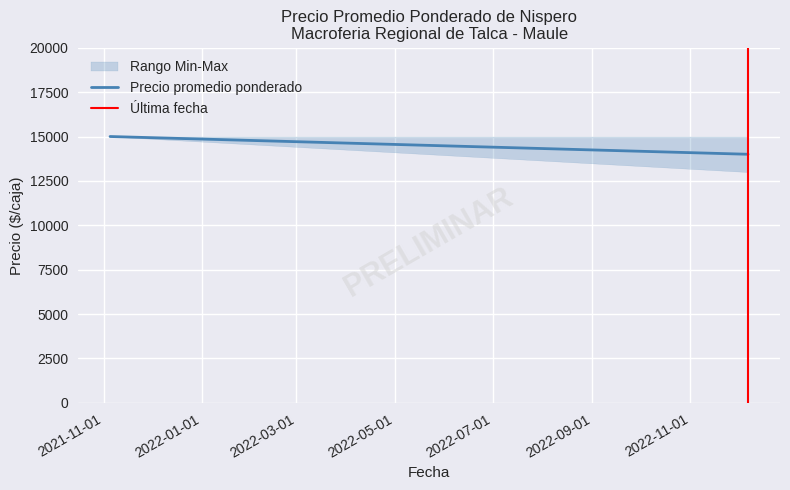

How many lines are shown in the chart?

1